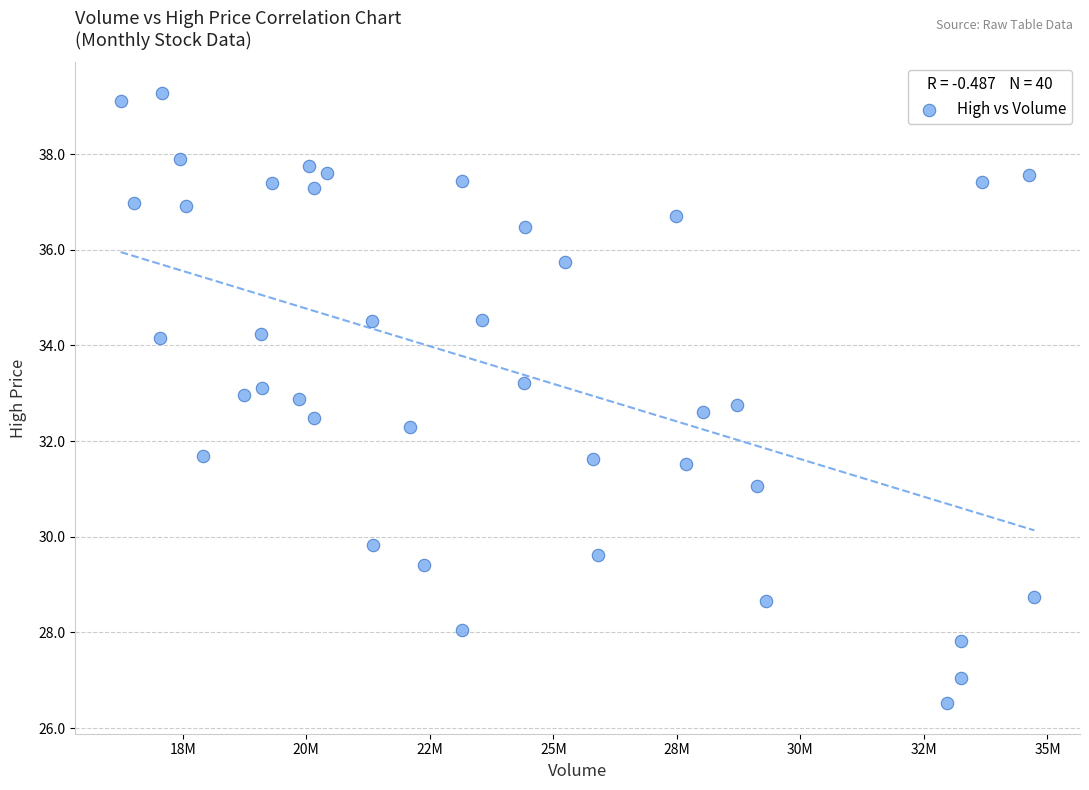

What is the range of Y values (max minus min)?

12.8